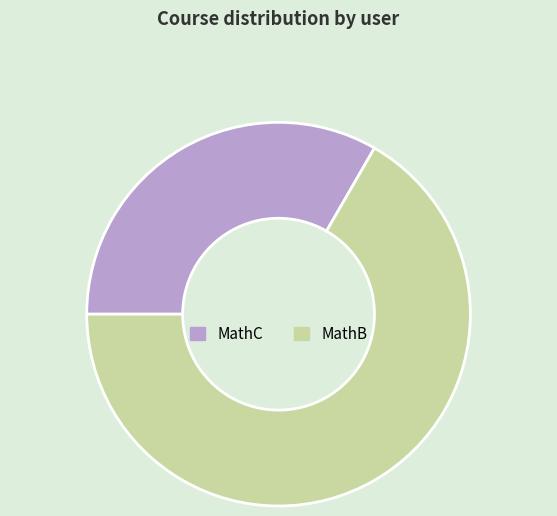

Approximately how many times larger is the value at MathB compared to MathC?

2.0